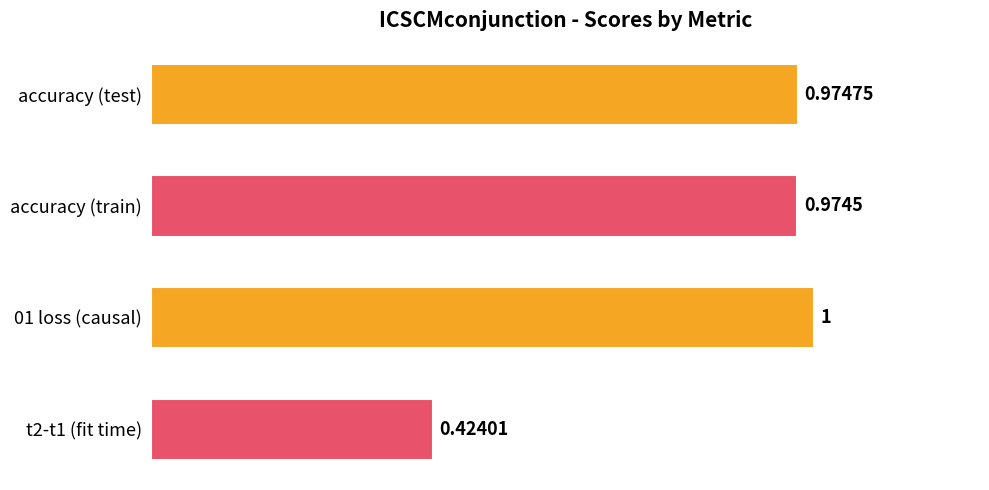

What is the average value?

0.8